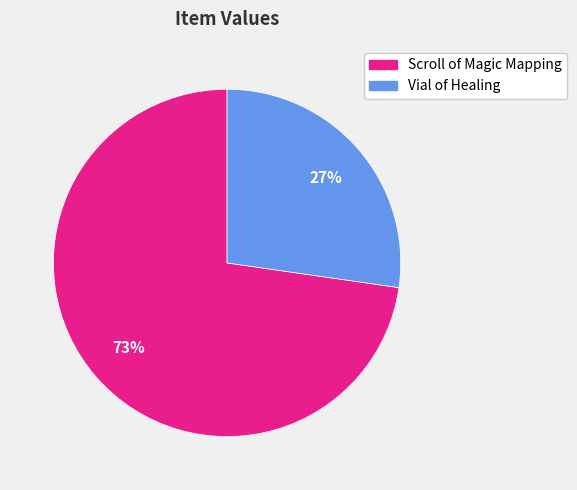

Between Vial of Healing and Scroll of Magic Mapping, which is larger?

Scroll of Magic Mapping